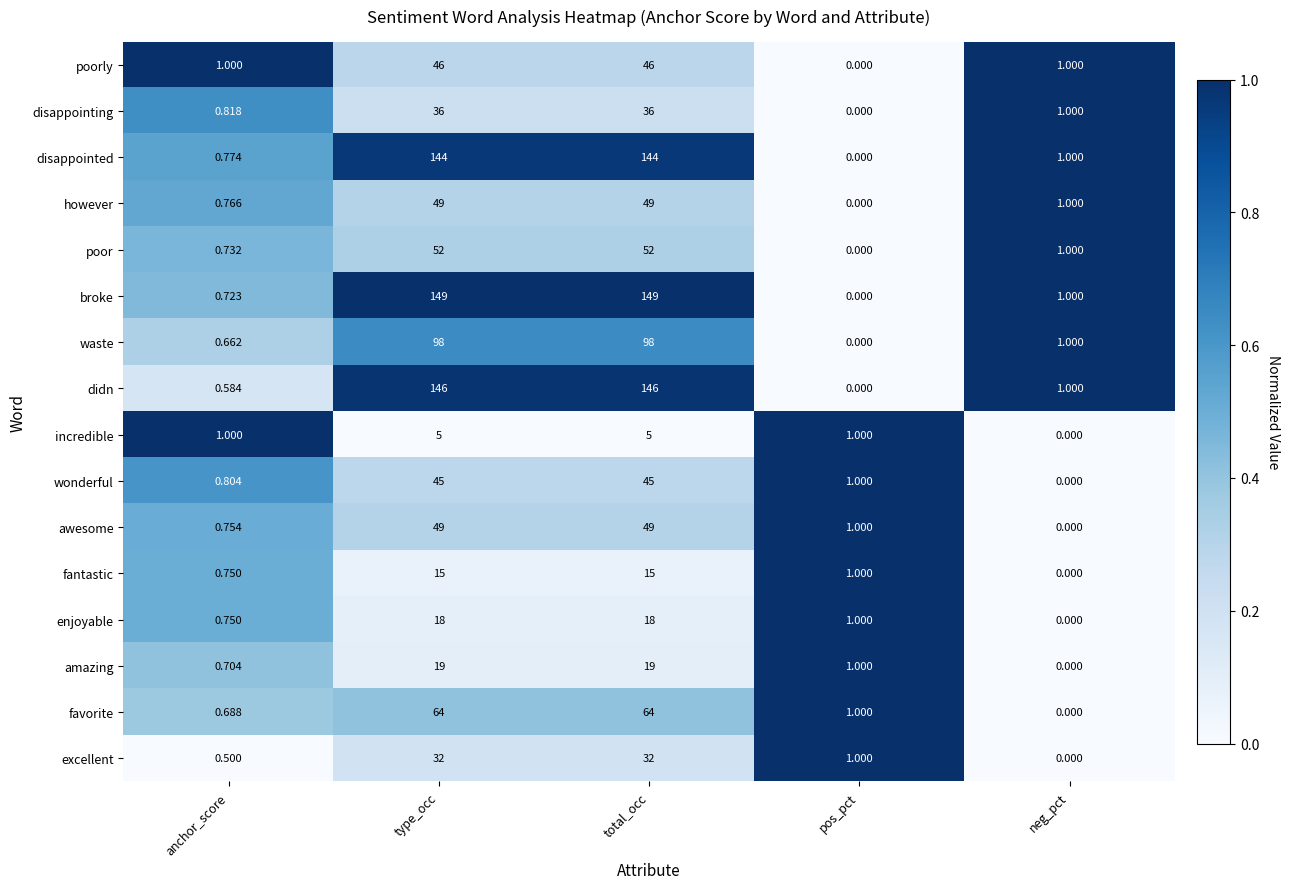

Which series has the largest total across all categories?

broke